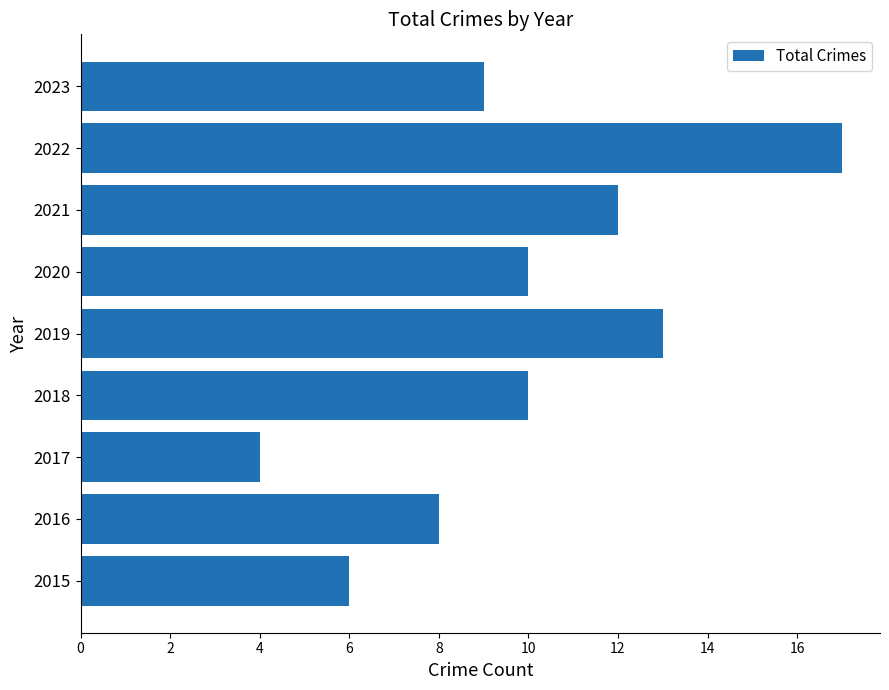

Which label corresponds to the smallest value in the chart?

2017